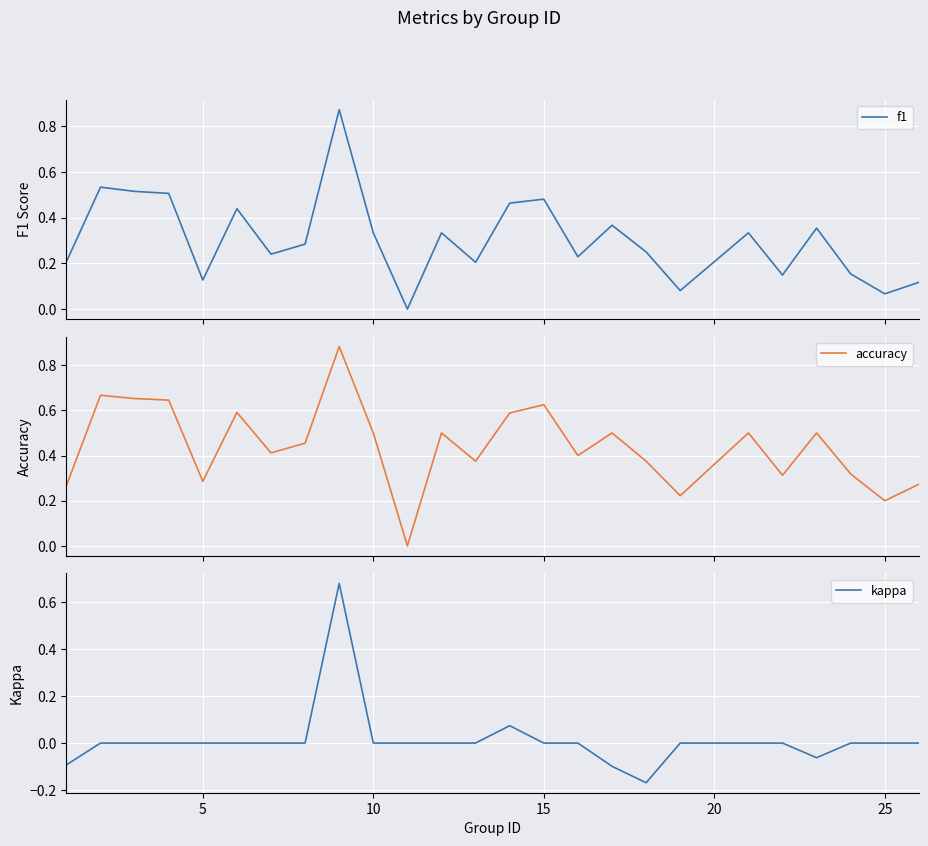

Rank the series by their maximum value, from lowest to highest.

kappa, f1, accuracy